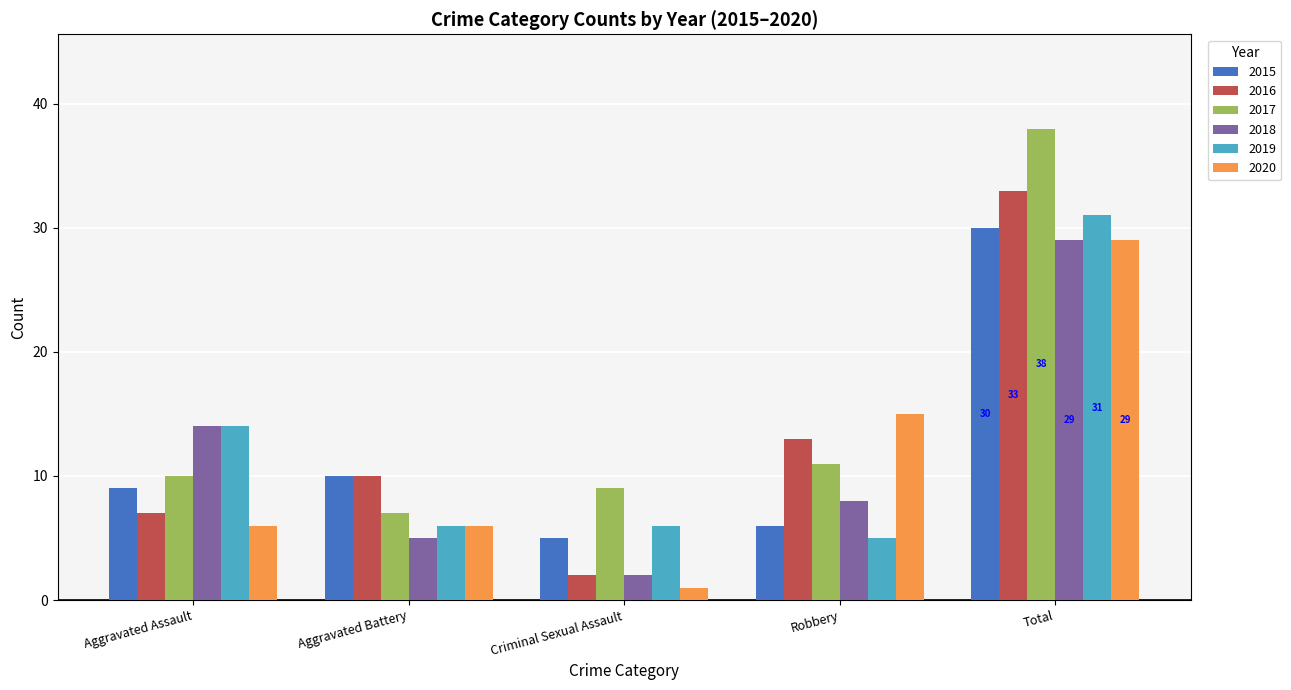

Reading left to right, transcribe all the data shown in this chart.

2015: 9	10	5	6	30
2016: 7	10	2	13	33
2017: 10	7	9	11	38
2018: 14	5	2	8	29
2019: 14	6	6	5	31
2020: 6	6	1	15	29